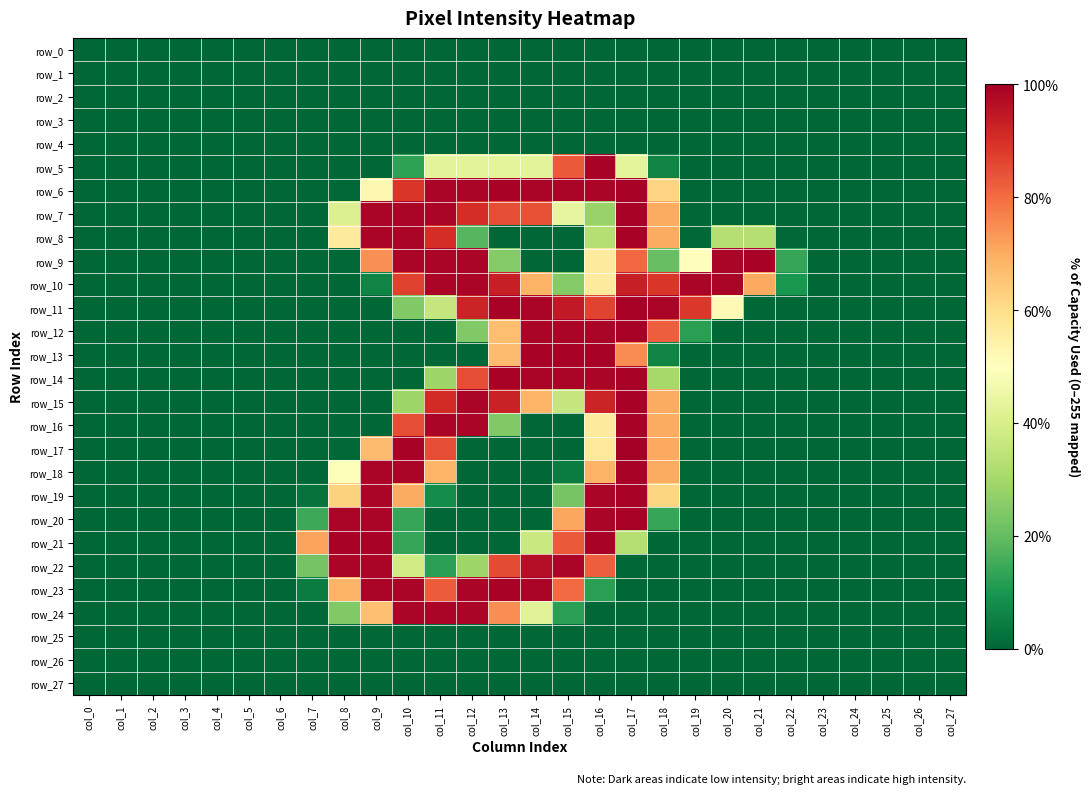

Where is row_10 nearest to the value 126?

col_16